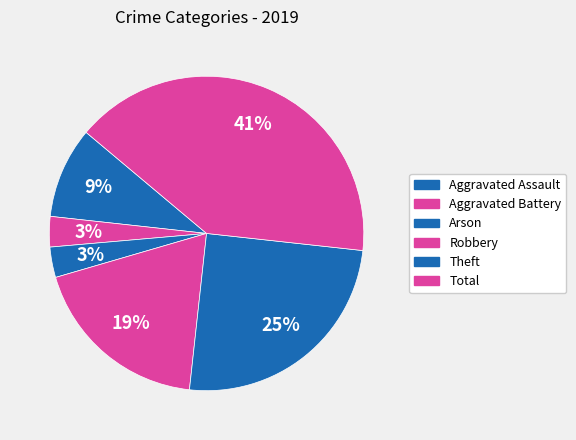

Count the number of slices in the pie.

6